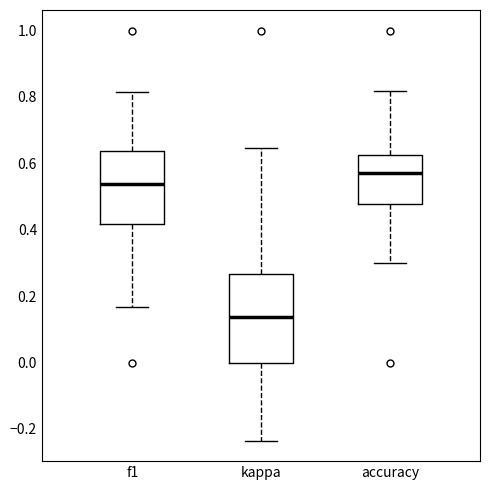

Where does the median line of the box for f1 sit on the y-axis? The values are not printed on the chart, so give them approximately, as read against the axis.

0.54